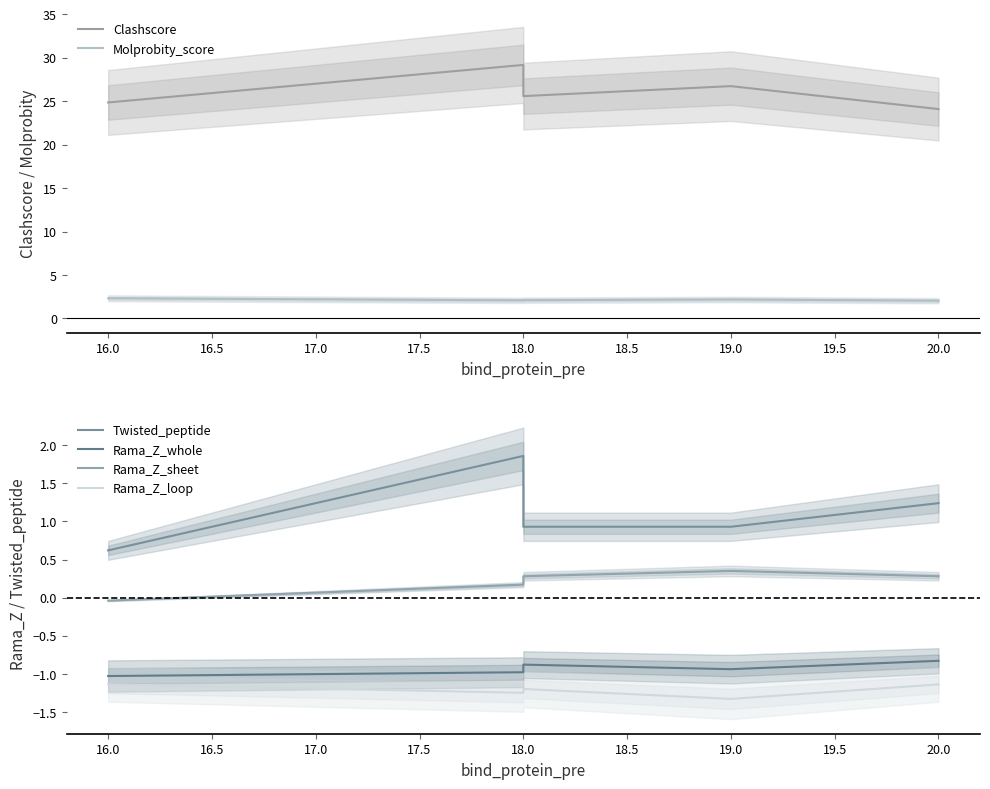

True or false: Twisted_peptide and Rama_Z_whole intersect in this chart.

False